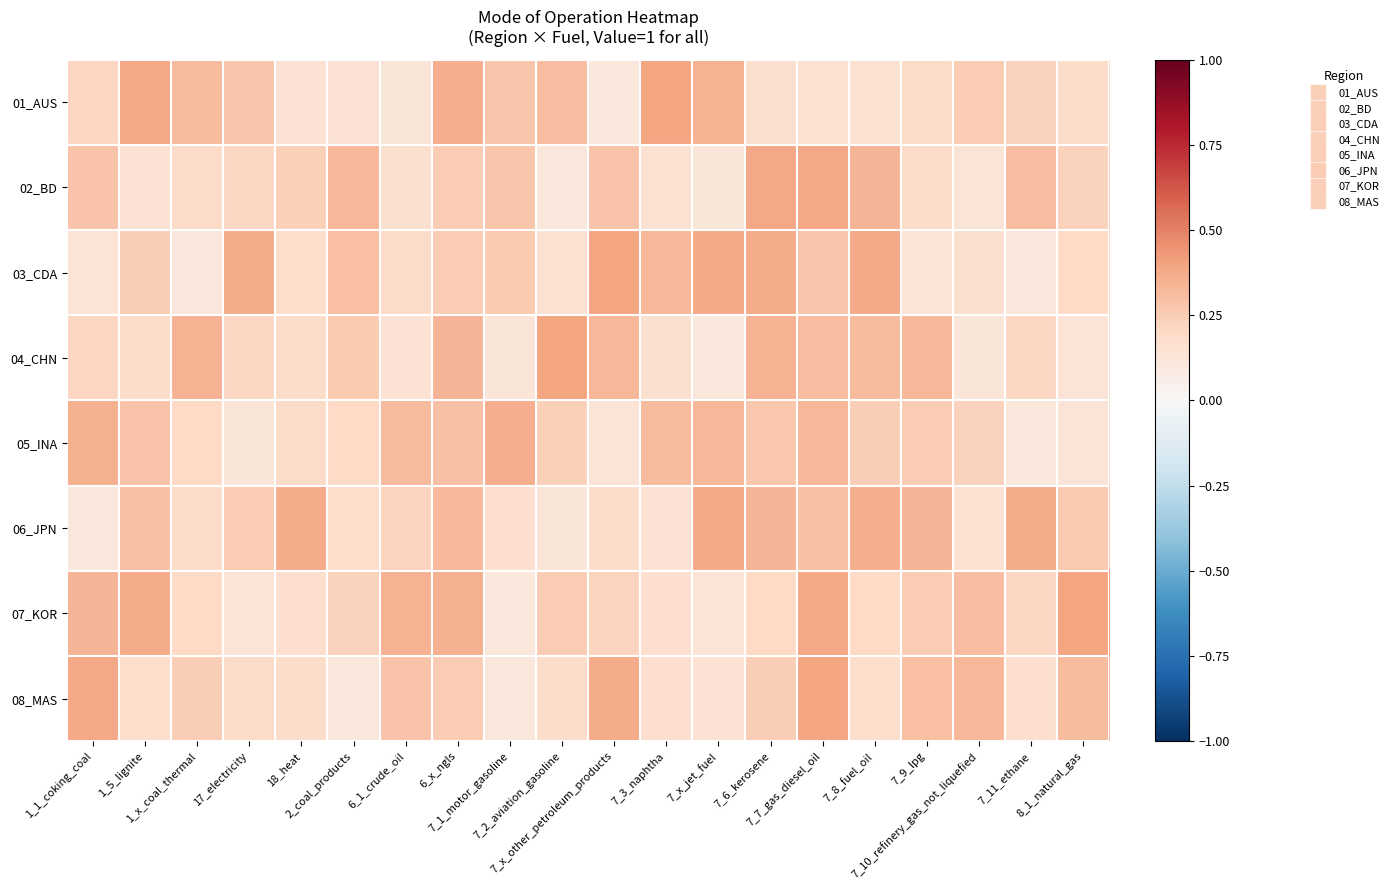

Reading left to right, transcribe all the data shown in this chart.

01_AUS: 1_1_coking_coal=0.2	1_5_lignite=0.4	1_x_coal_thermal=0.3	17_electricity=0.3	18_heat=0.1	2_coal_products=0.1	6_1_crude_oil=0.1	6_x_ngls=0.4	7_1_motor_gasoline=0.3	7_2_aviation_gasoline=0.3	7_x_other_petroleum_products=0.1	7_3_naphtha=0.4	7_x_jet_fuel=0.3	7_6_kerosene=0.2	7_7_gas_diesel_oil=0.2	7_8_fuel_oil=0.2	7_9_lpg=0.2	7_10_refinery_gas_not_liquefied=0.3	7_11_ethane=0.2	8_1_natural_gas=0.2
02_BD: 1_1_coking_coal=0.3	1_5_lignite=0.1	1_x_coal_thermal=0.2	17_electricity=0.2	18_heat=0.2	2_coal_products=0.3	6_1_crude_oil=0.2	6_x_ngls=0.3	7_1_motor_gasoline=0.3	7_2_aviation_gasoline=0.1	7_x_other_petroleum_products=0.3	7_3_naphtha=0.2	7_x_jet_fuel=0.1	7_6_kerosene=0.4	7_7_gas_diesel_oil=0.4	7_8_fuel_oil=0.3	7_9_lpg=0.2	7_10_refinery_gas_not_liquefied=0.1	7_11_ethane=0.3	8_1_natural_gas=0.2
03_CDA: 1_1_coking_coal=0.1	1_5_lignite=0.2	1_x_coal_thermal=0.1	17_electricity=0.4	18_heat=0.2	2_coal_products=0.3	6_1_crude_oil=0.2	6_x_ngls=0.3	7_1_motor_gasoline=0.3	7_2_aviation_gasoline=0.2	7_x_other_petroleum_products=0.4	7_3_naphtha=0.3	7_x_jet_fuel=0.4	7_6_kerosene=0.4	7_7_gas_diesel_oil=0.3	7_8_fuel_oil=0.4	7_9_lpg=0.1	7_10_refinery_gas_not_liquefied=0.2	7_11_ethane=0.1	8_1_natural_gas=0.2
04_CHN: 1_1_coking_coal=0.2	1_5_lignite=0.2	1_x_coal_thermal=0.3	17_electricity=0.2	18_heat=0.2	2_coal_products=0.3	6_1_crude_oil=0.1	6_x_ngls=0.3	7_1_motor_gasoline=0.1	7_2_aviation_gasoline=0.4	7_x_other_petroleum_products=0.3	7_3_naphtha=0.2	7_x_jet_fuel=0.1	7_6_kerosene=0.3	7_7_gas_diesel_oil=0.3	7_8_fuel_oil=0.3	7_9_lpg=0.3	7_10_refinery_gas_not_liquefied=0.1	7_11_ethane=0.2	8_1_natural_gas=0.1
05_INA: 1_1_coking_coal=0.4	1_5_lignite=0.3	1_x_coal_thermal=0.2	17_electricity=0.1	18_heat=0.2	2_coal_products=0.2	6_1_crude_oil=0.3	6_x_ngls=0.3	7_1_motor_gasoline=0.4	7_2_aviation_gasoline=0.2	7_x_other_petroleum_products=0.1	7_3_naphtha=0.3	7_x_jet_fuel=0.3	7_6_kerosene=0.3	7_7_gas_diesel_oil=0.3	7_8_fuel_oil=0.2	7_9_lpg=0.3	7_10_refinery_gas_not_liquefied=0.2	7_11_ethane=0.1	8_1_natural_gas=0.1
06_JPN: 1_1_coking_coal=0.1	1_5_lignite=0.3	1_x_coal_thermal=0.2	17_electricity=0.3	18_heat=0.4	2_coal_products=0.2	6_1_crude_oil=0.2	6_x_ngls=0.3	7_1_motor_gasoline=0.2	7_2_aviation_gasoline=0.1	7_x_other_petroleum_products=0.2	7_3_naphtha=0.1	7_x_jet_fuel=0.4	7_6_kerosene=0.3	7_7_gas_diesel_oil=0.3	7_8_fuel_oil=0.4	7_9_lpg=0.3	7_10_refinery_gas_not_liquefied=0.2	7_11_ethane=0.4	8_1_natural_gas=0.3
07_KOR: 1_1_coking_coal=0.3	1_5_lignite=0.4	1_x_coal_thermal=0.2	17_electricity=0.1	18_heat=0.2	2_coal_products=0.2	6_1_crude_oil=0.3	6_x_ngls=0.4	7_1_motor_gasoline=0.1	7_2_aviation_gasoline=0.3	7_x_other_petroleum_products=0.2	7_3_naphtha=0.2	7_x_jet_fuel=0.1	7_6_kerosene=0.2	7_7_gas_diesel_oil=0.4	7_8_fuel_oil=0.2	7_9_lpg=0.3	7_10_refinery_gas_not_liquefied=0.3	7_11_ethane=0.2	8_1_natural_gas=0.4
08_MAS: 1_1_coking_coal=0.4	1_5_lignite=0.2	1_x_coal_thermal=0.2	17_electricity=0.2	18_heat=0.2	2_coal_products=0.1	6_1_crude_oil=0.3	6_x_ngls=0.3	7_1_motor_gasoline=0.1	7_2_aviation_gasoline=0.2	7_x_other_petroleum_products=0.4	7_3_naphtha=0.2	7_x_jet_fuel=0.1	7_6_kerosene=0.2	7_7_gas_diesel_oil=0.4	7_8_fuel_oil=0.2	7_9_lpg=0.3	7_10_refinery_gas_not_liquefied=0.3	7_11_ethane=0.2	8_1_natural_gas=0.3